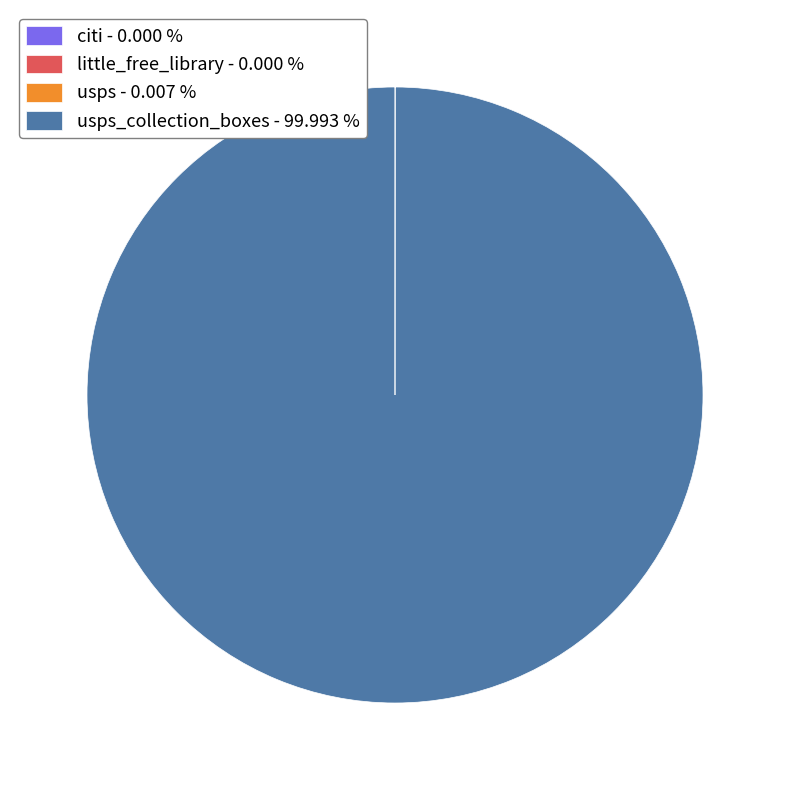

What is the largest slice in the pie chart?

usps_collection_boxes - 99.993 %